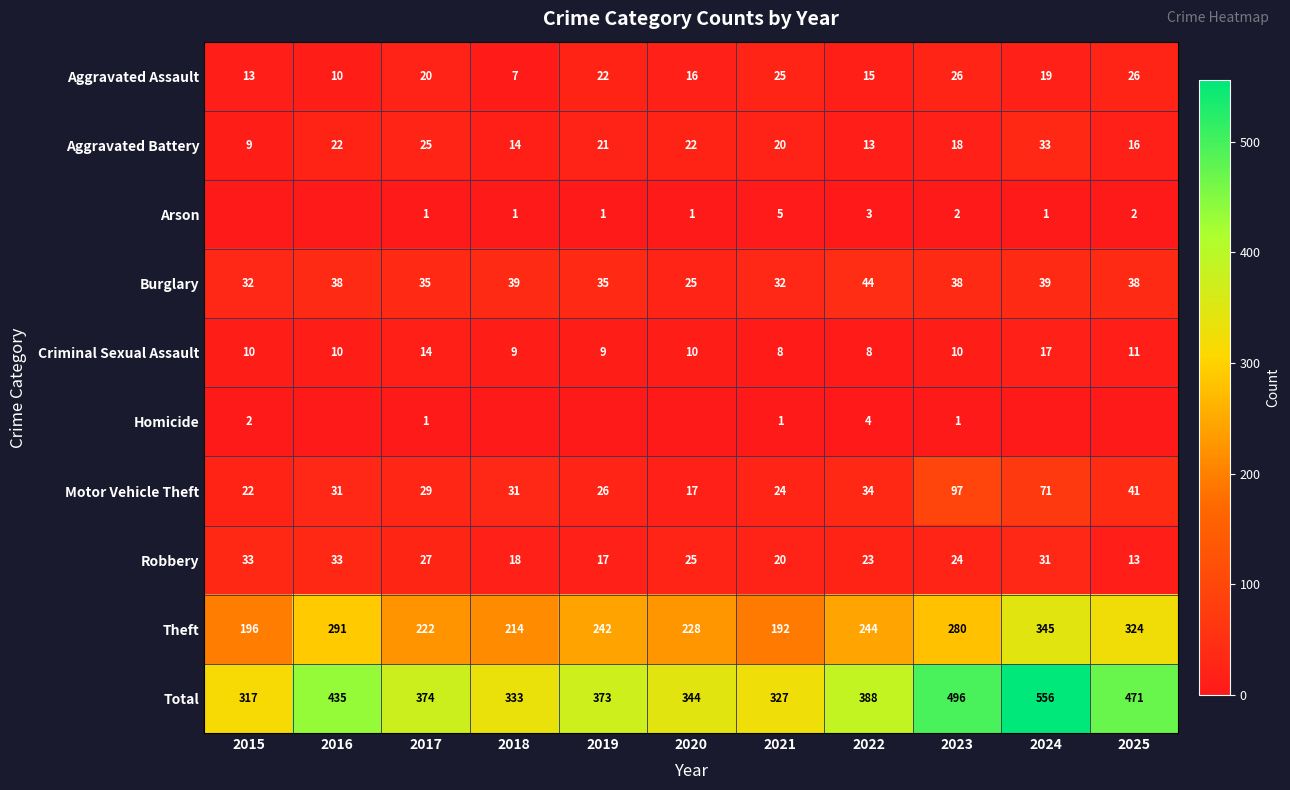

At which category is the sum across all series the highest?

2024